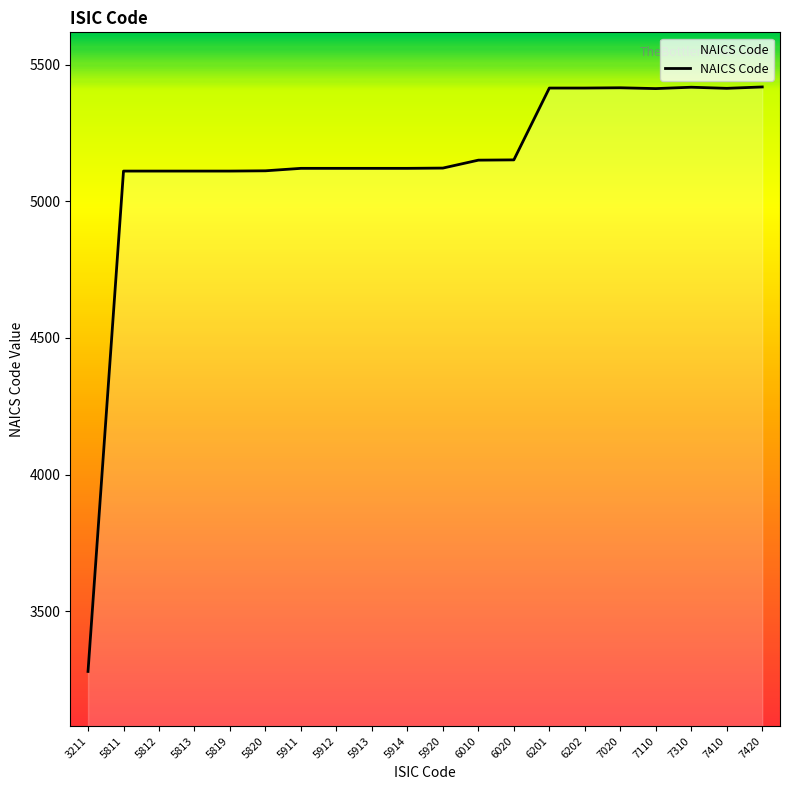

Between 3211 and 5820, which is larger?

5820